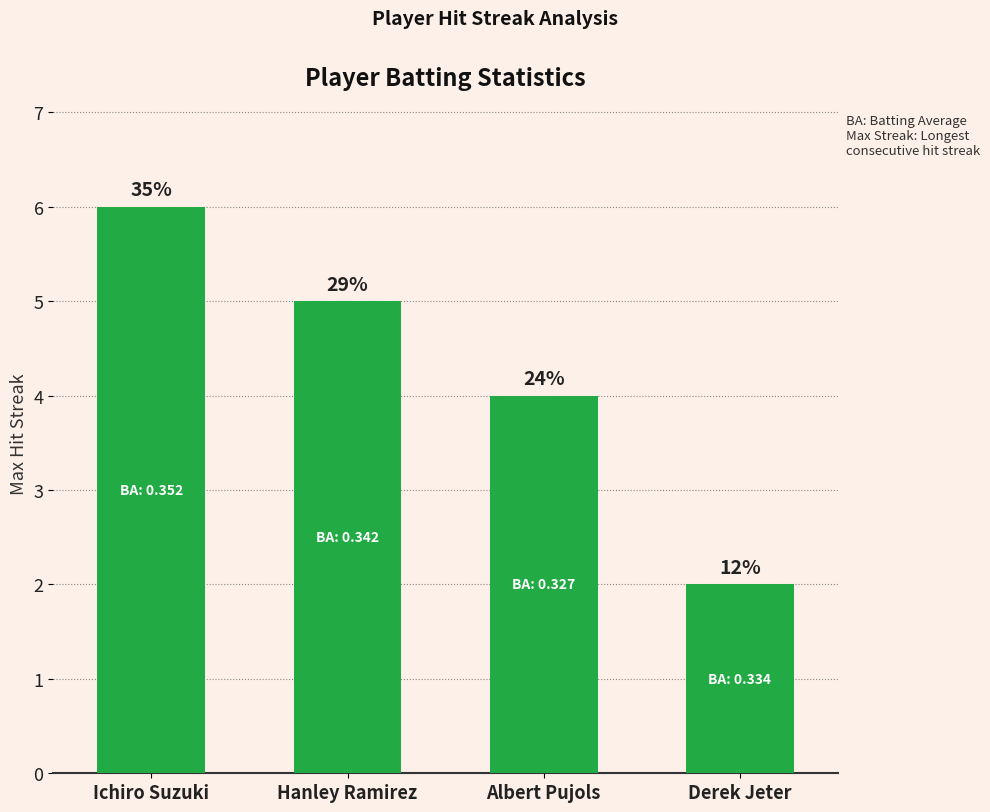

True or false: the data shows 4 at Albert Pujols.

True